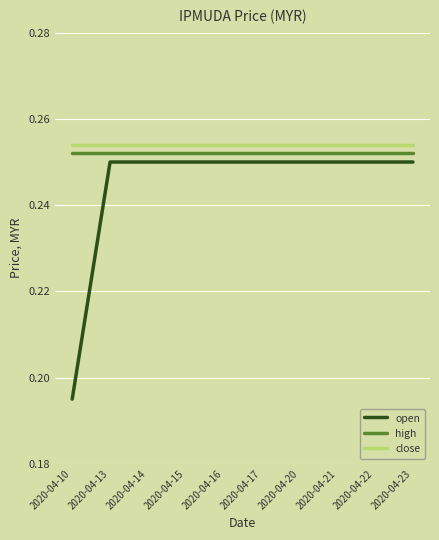

Which series has the widest spread of values?

open